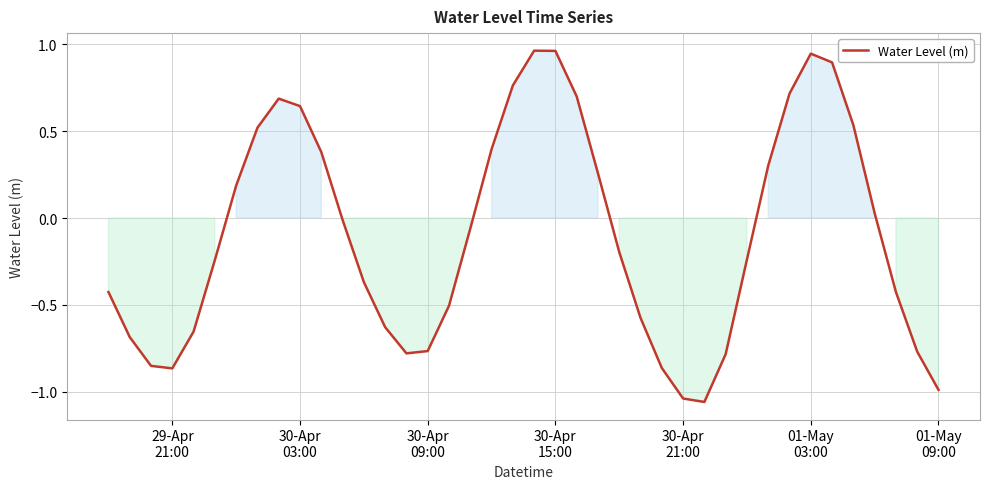

What is the difference between the maximum and minimum values?

2.0